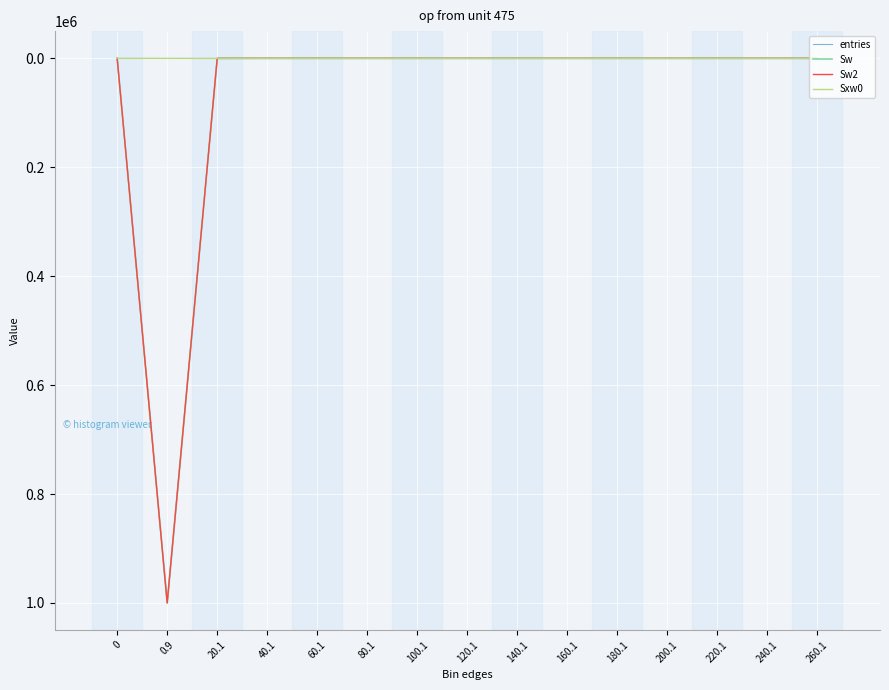

The value of entries at 60.1 is -607944. True or false?

False